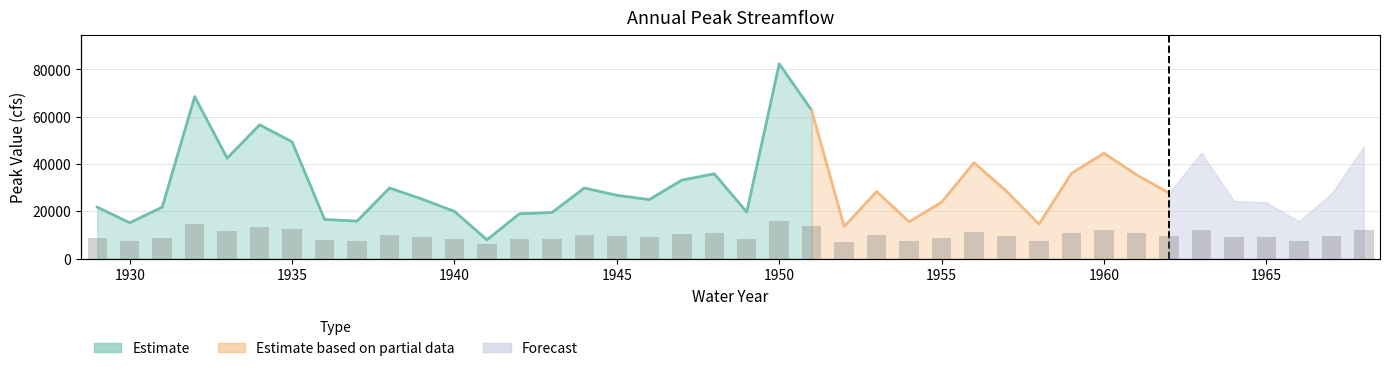

Between 1940 and 1950, which is larger?

1950